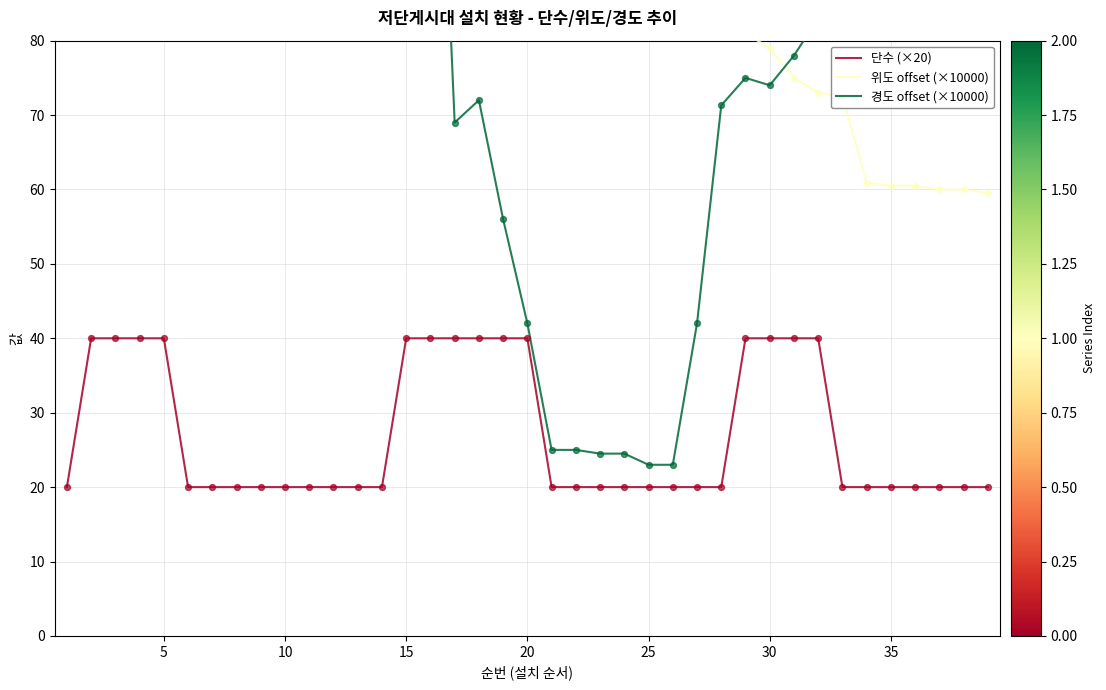

Which series reaches the maximum Y coordinate?

경도 offset (×10000)